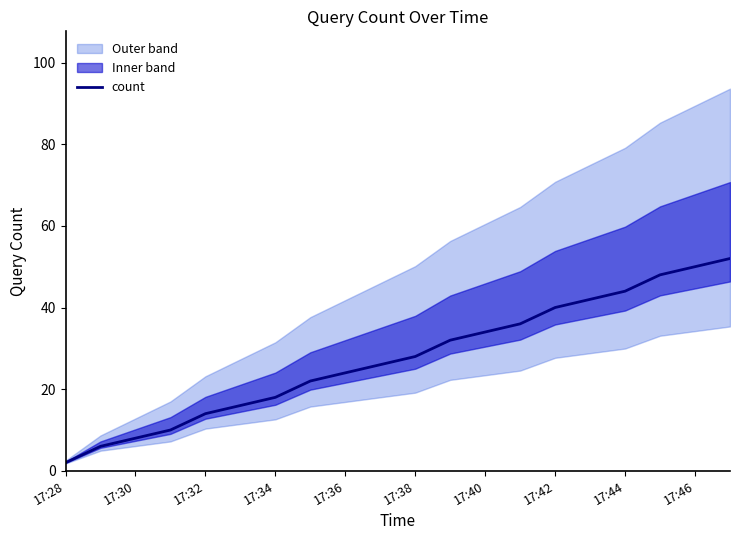

Which category has the lowest value in the count series?

17:28